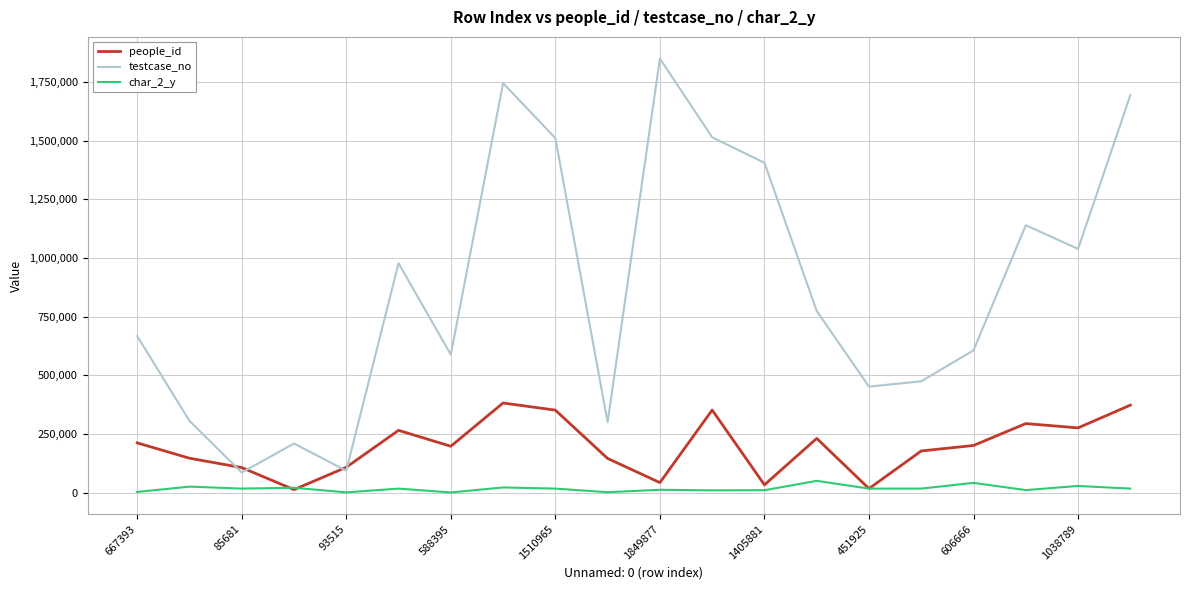

Which series has the widest spread of values?

testcase_no